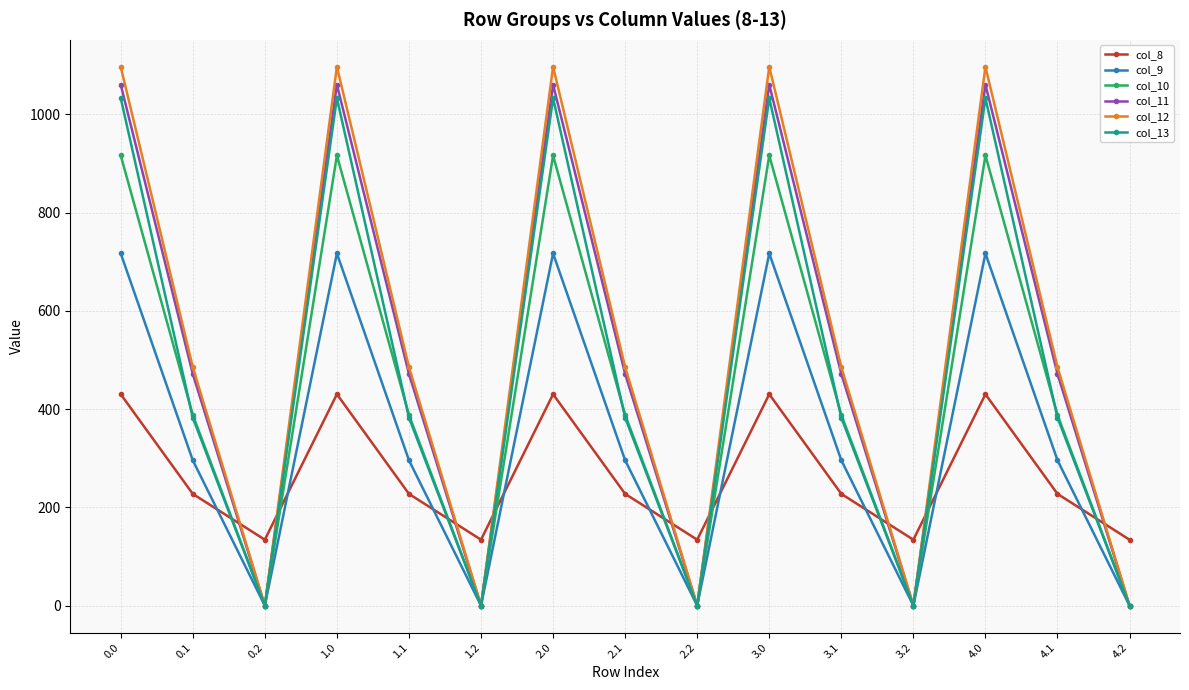

How many data points does each series have?

15